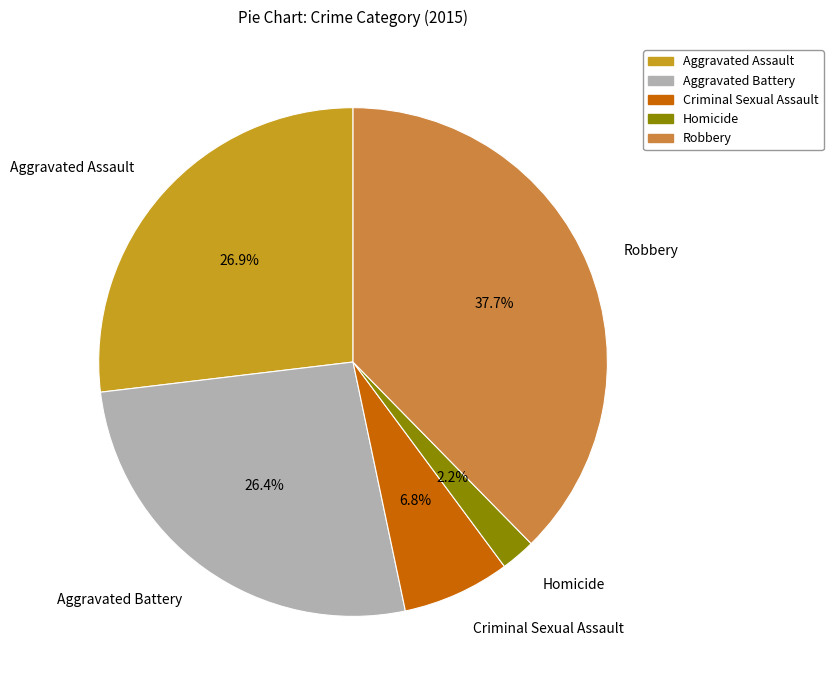

Between Aggravated Battery and Homicide, which is larger?

Aggravated Battery